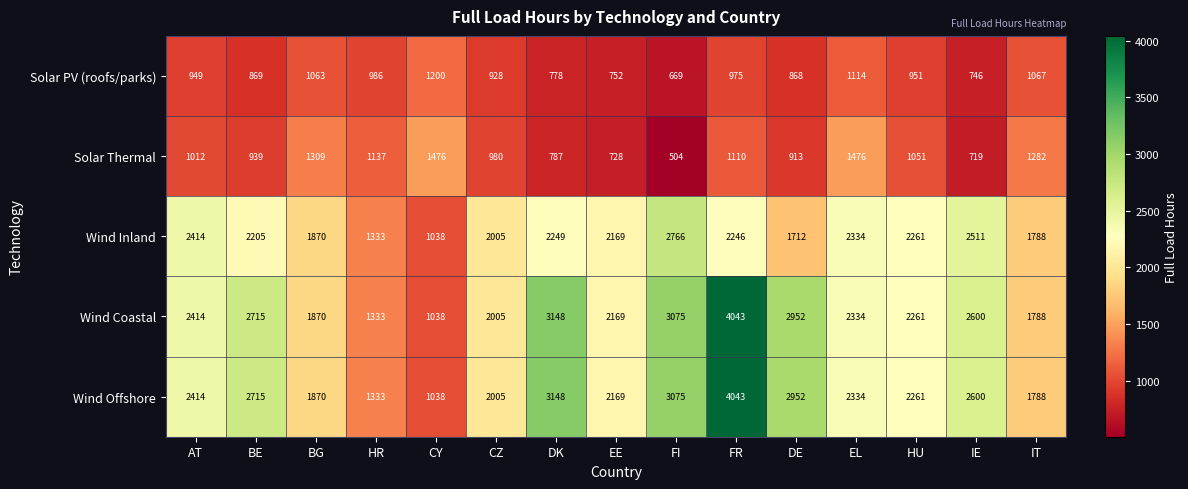

At which category is the sum across all series the highest?

FR